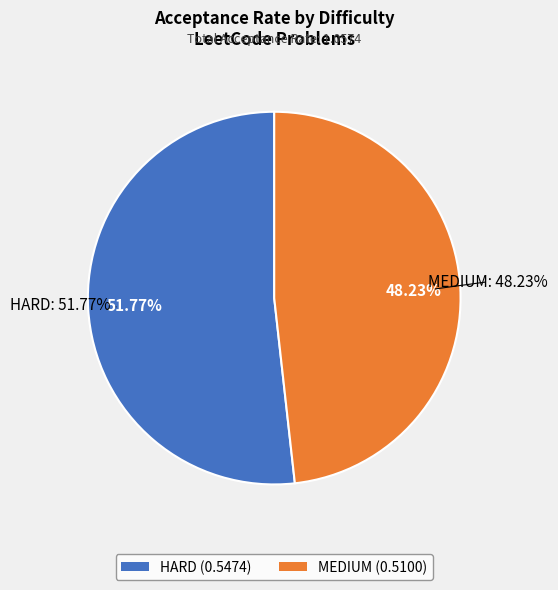

What portion of the pie excludes HARD?

48.2%